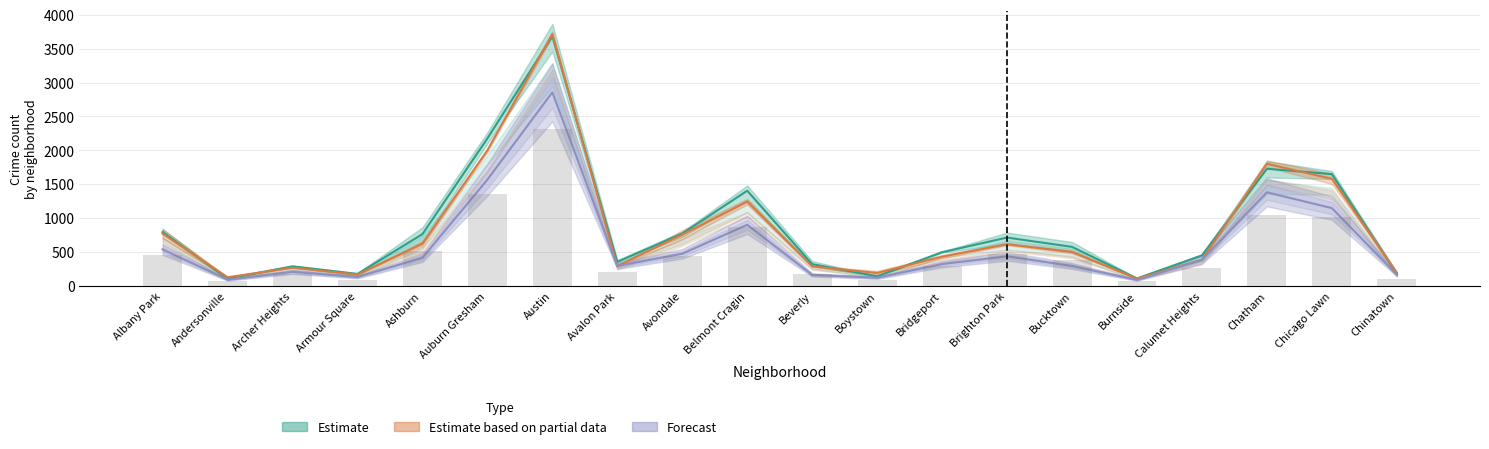

At which category does the chart reach its peak across all series?

Austin